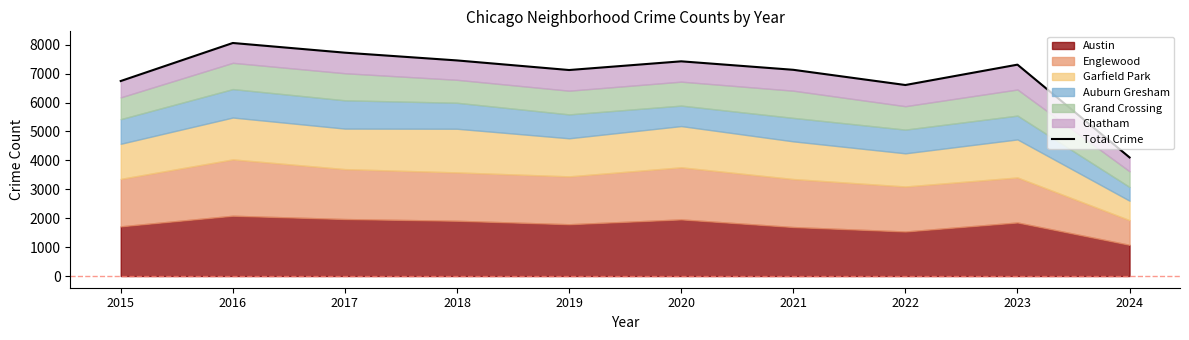

The chart shows a value of 7124 at 2019. True or false?

True